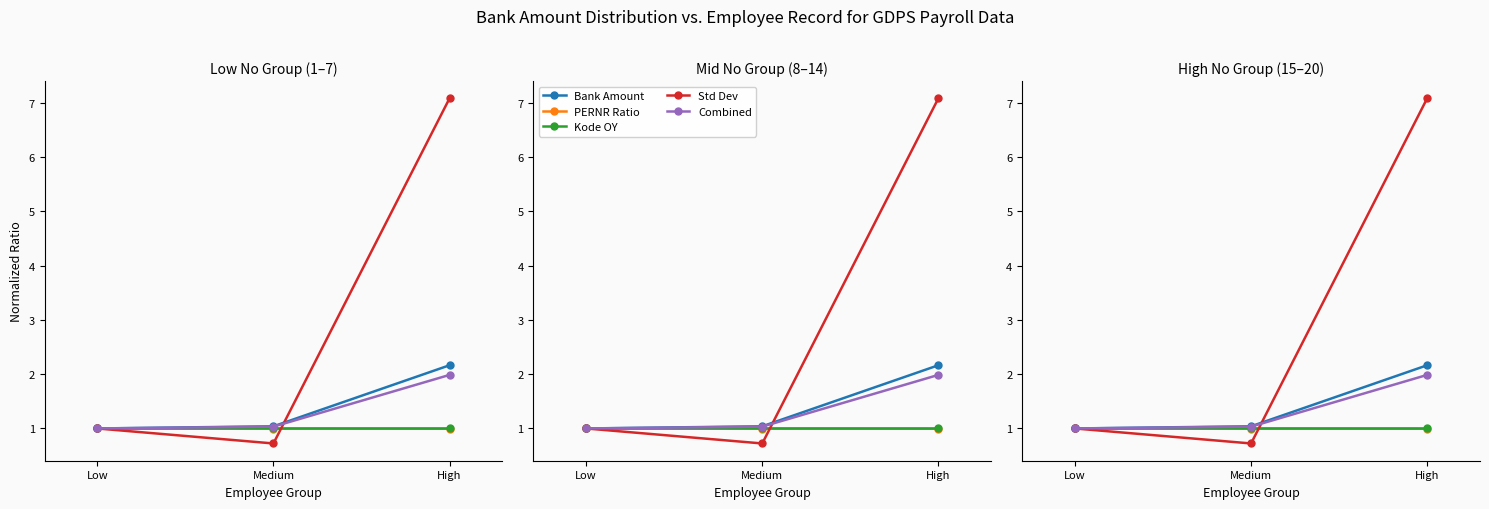

Reading left to right, transcribe all the data shown in this chart.

Bank Amount: Low=1.0	Medium=1.0	High=2.2
PERNR Ratio: Low=1.0	Medium=1.0	High=1.0
Kode OY: Low=1.0	Medium=1.0	High=1.0
Std Dev: Low=1.0	Medium=0.7	High=7.1
Combined: Low=1.0	Medium=1.0	High=2.0